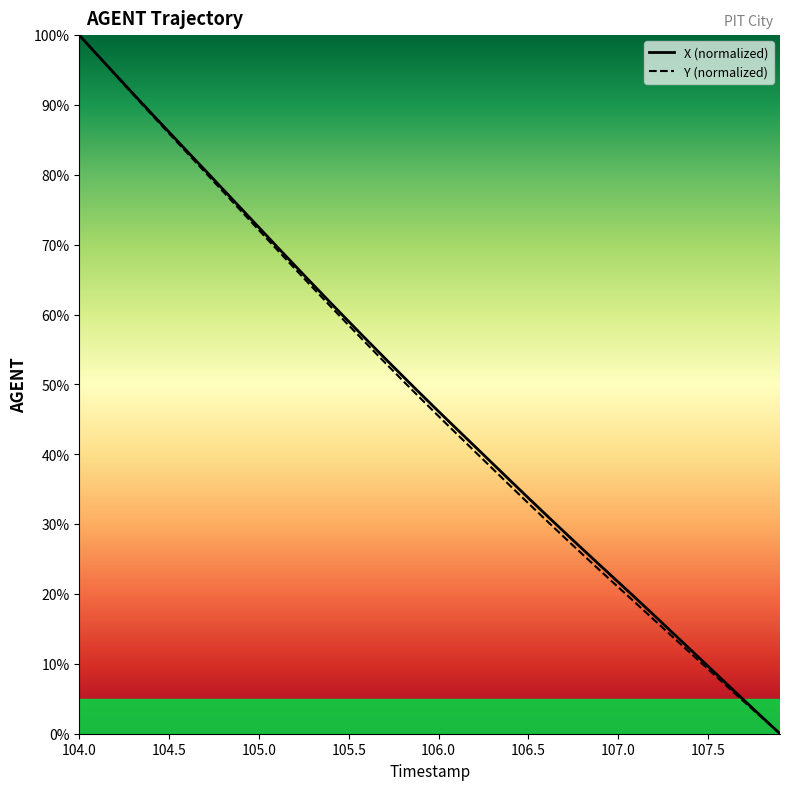

What is the highest value of the X (normalized) series?

100.0